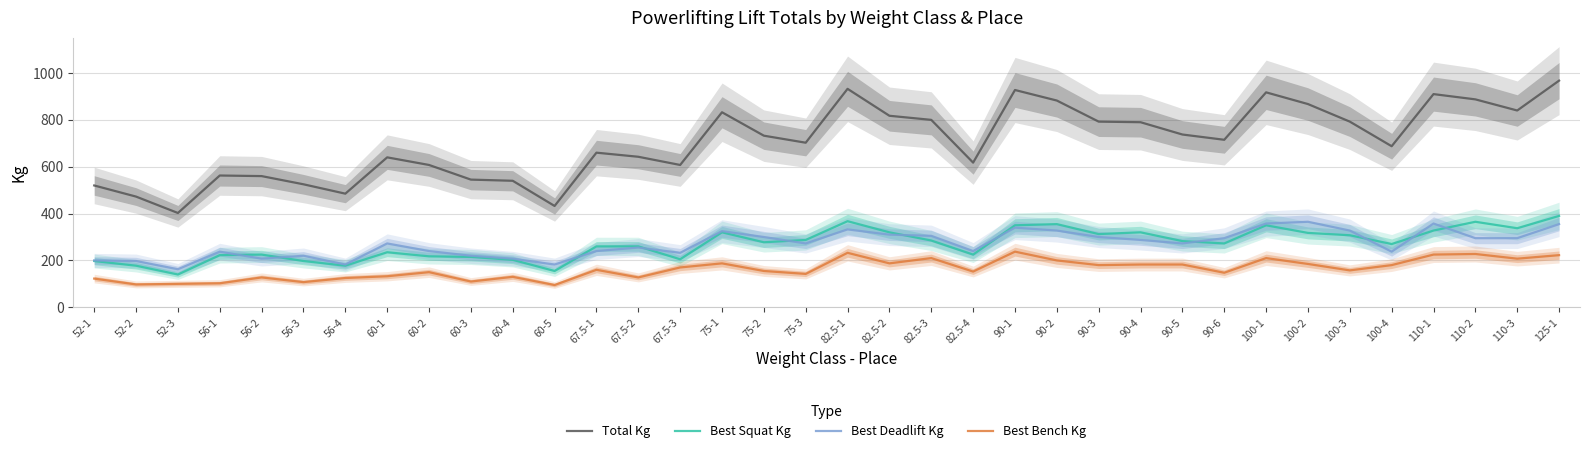

Which category has the highest value across all series?

125-1